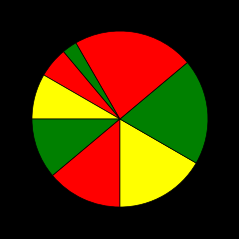

Is there any slice that represents more than half of the pie?

No